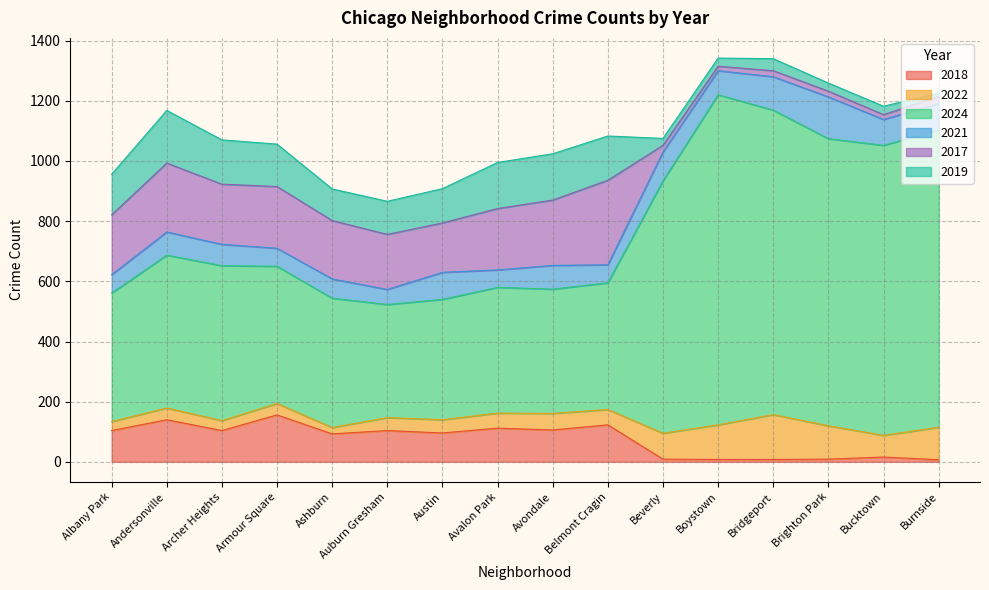

True or false: 2021 and 2018 intersect in this chart.

True